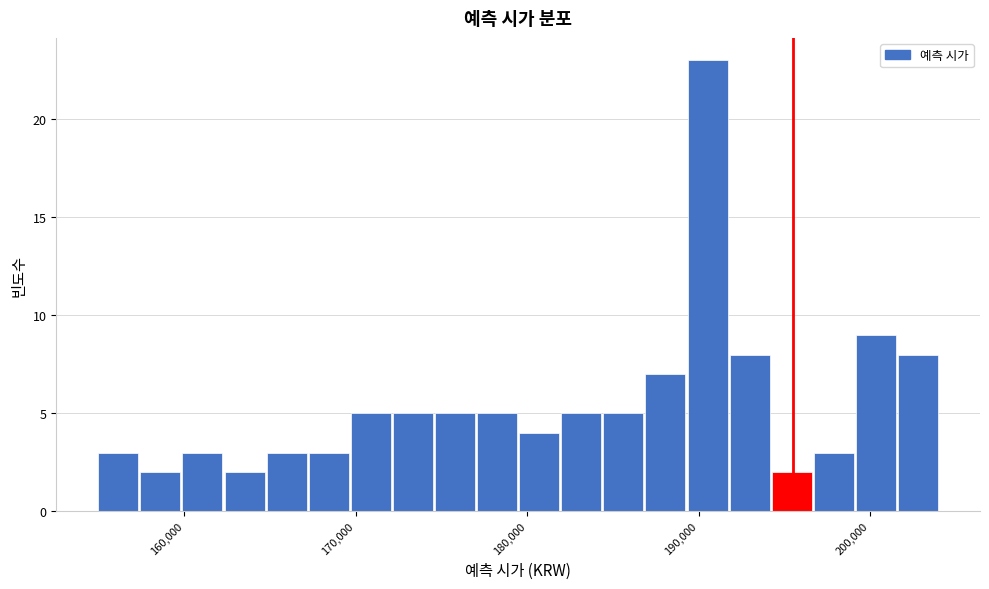

Around what value on the x-axis is the tallest bar? Give the approximate position of its centre, as read against the axis.

191000